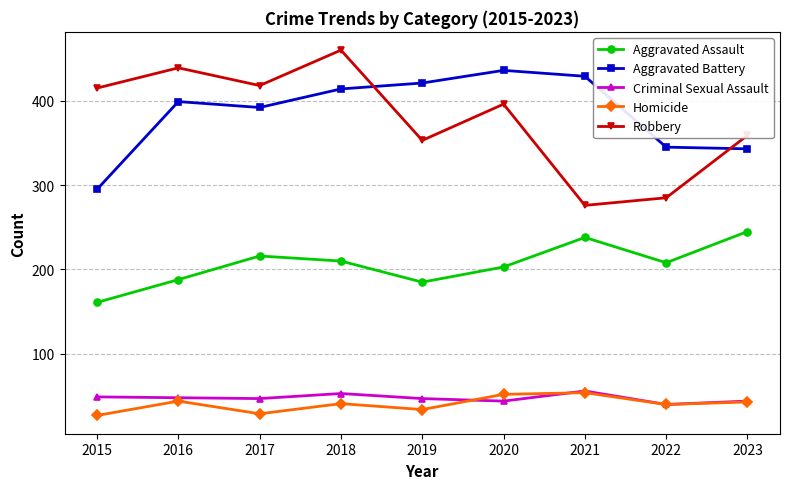

What is the total value across all series at 2016?

1118